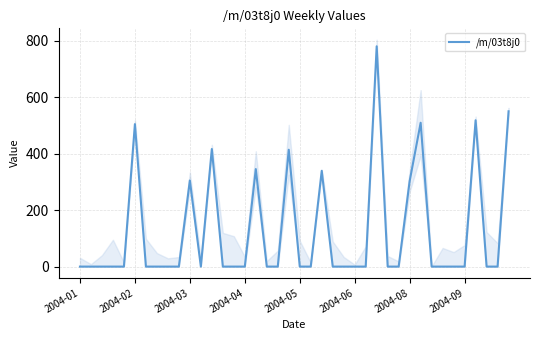

What is the difference between the values at 15 and 22?

339.5